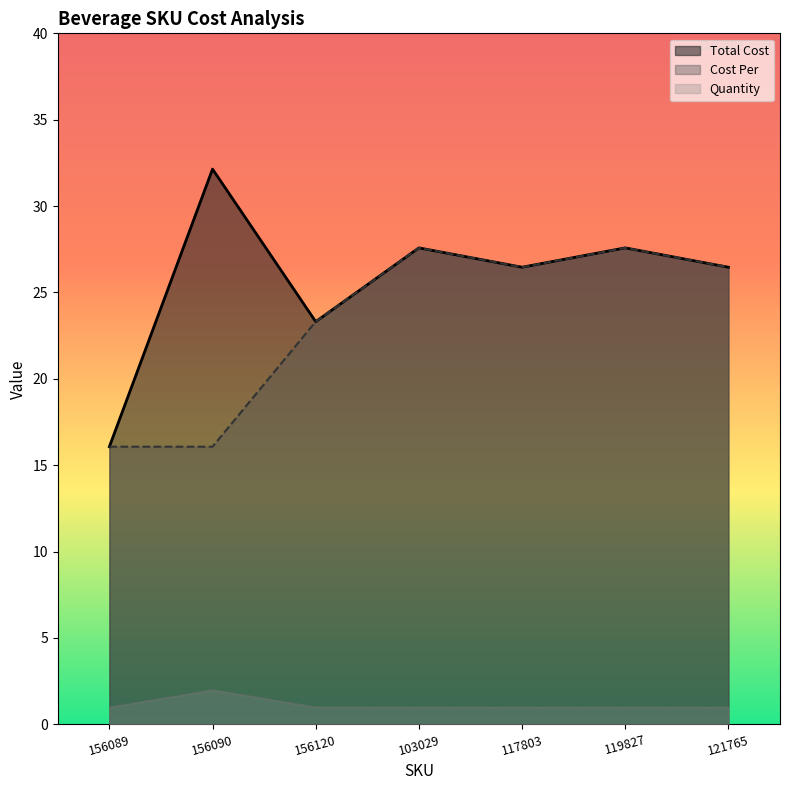

At which label is Quantity closest to 1?

156089